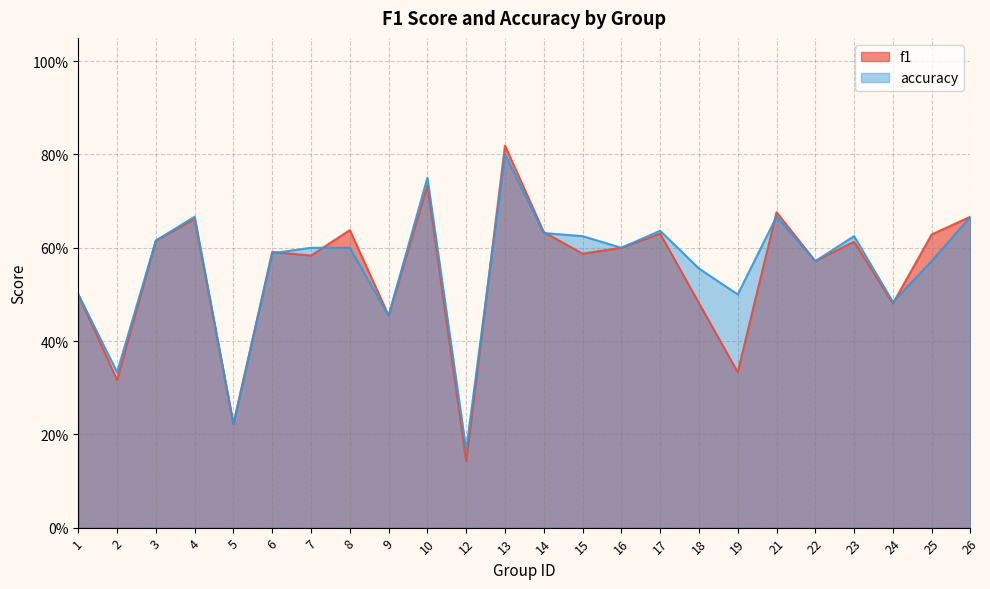

Does the chart have visible grid lines?

Yes